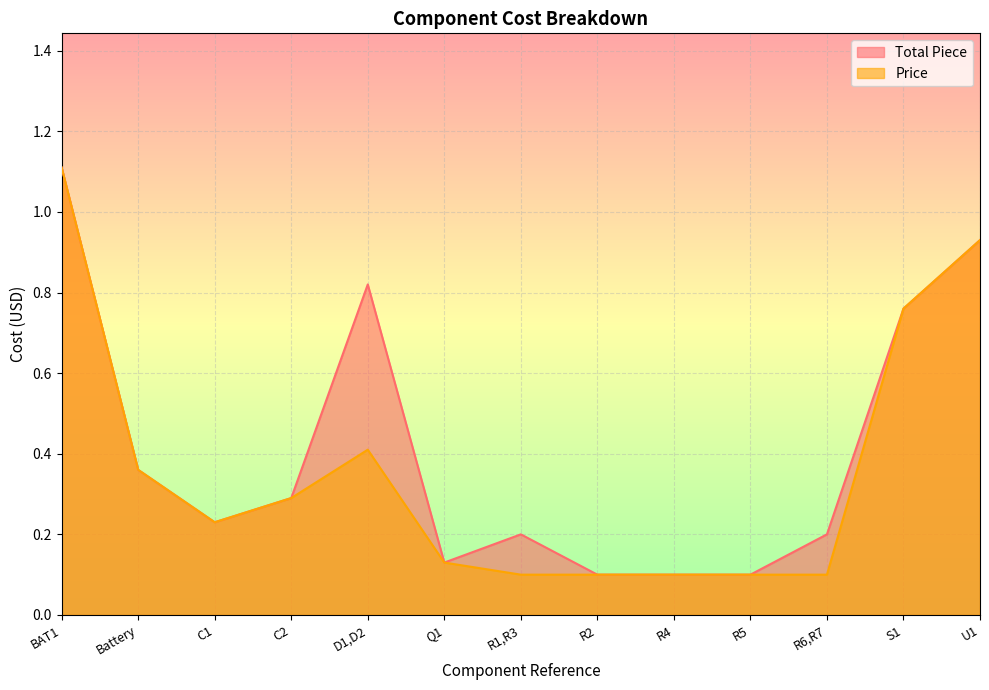

What is the label of the 2nd point from the right?

S1